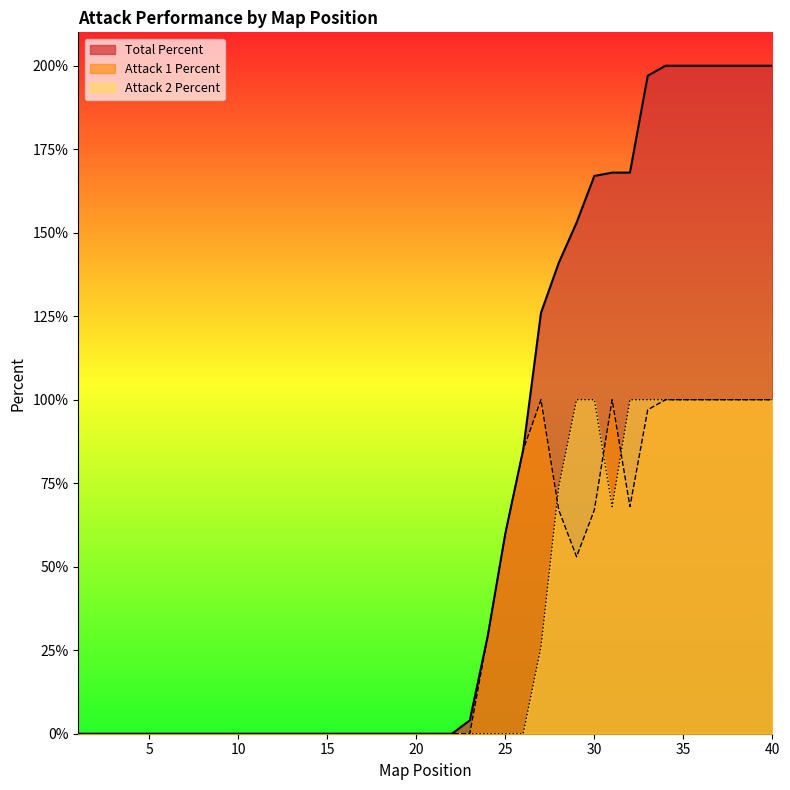

Is it true that Attack 1 Percent equals 0 at 2?

True